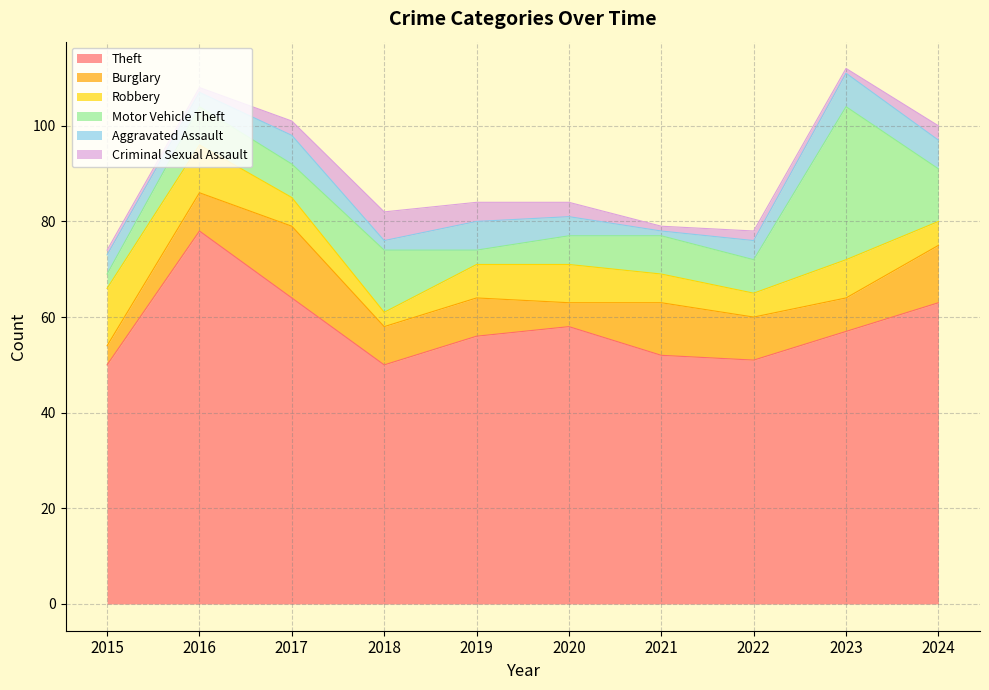

List the labels in order of Criminal Sexual Assault value, largest first.

2018, 2019, 2017, 2020, 2024, 2022, 2015, 2016, 2021, 2023